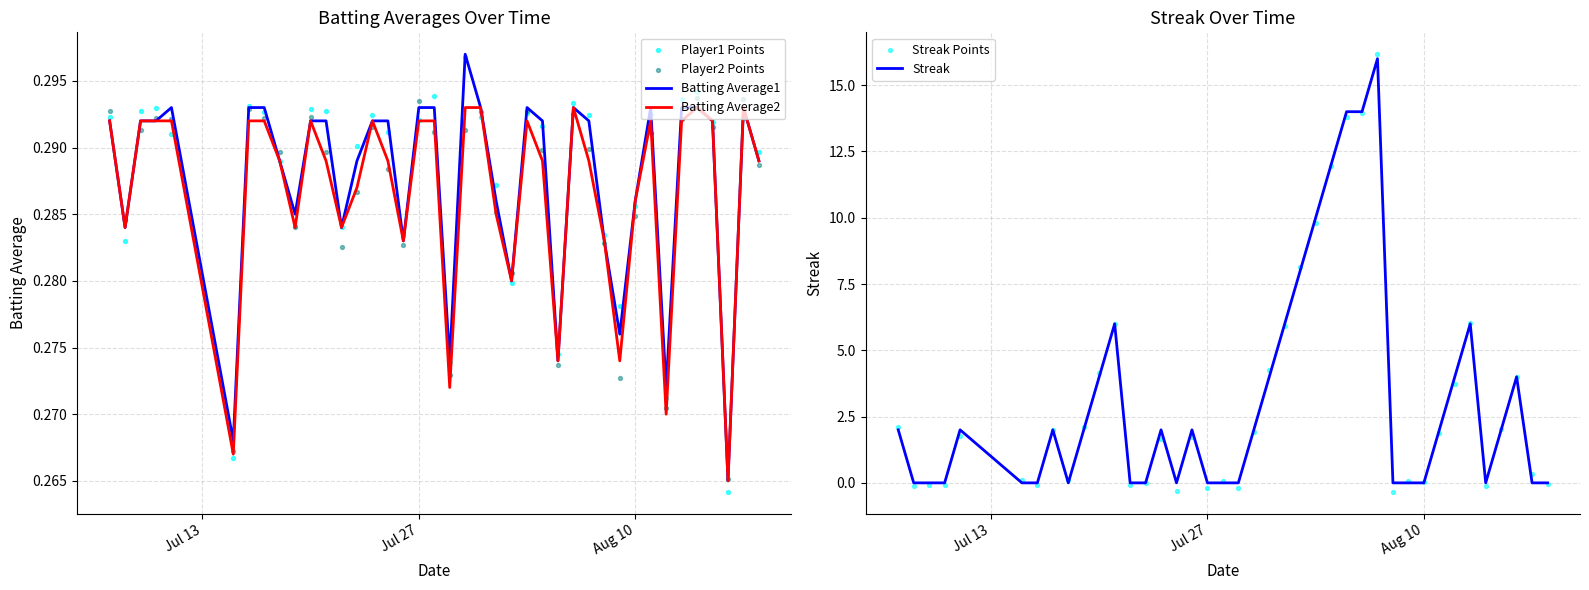

At how many categories does at least one series exceed 16?

1